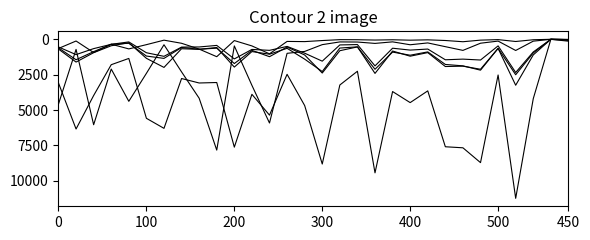

How many lines are shown in the chart?

6